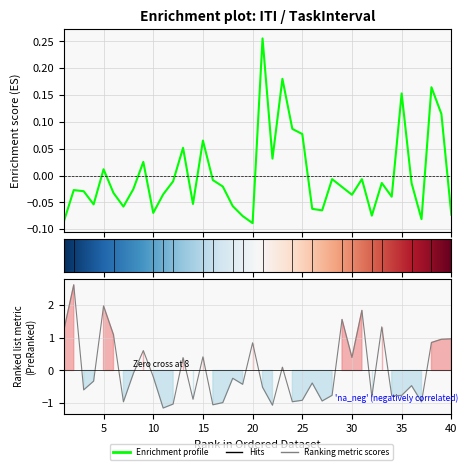

Reading left to right, transcribe all the data shown in this chart.

ITI: -0.1	-0.0	-0.0	-0.1	0.0	-0.0	-0.1	-0.0	0.0	-0.1	-0.0	-0.0	0.1	-0.1	0.1	-0.0	-0.0	-0.1	-0.1	-0.1	0.3	0.0	0.2	0.1	0.1	-0.1	-0.1	-0.0	-0.0	-0.0	-0.0	-0.1	-0.0	-0.0	0.2	-0.0	-0.1	0.2	0.1	-0.1
TaskInterval: 1.2	2.6	-0.6	-0.3	2.0	1.1	-1.0	-0.1	0.6	-0.2	-1.2	-1.0	0.4	-0.9	0.4	-1.1	-1.0	-0.2	-0.4	0.8	-0.5	-1.1	0.1	-1.0	-0.9	-0.4	-0.9	-0.8	1.6	0.4	1.8	-0.8	1.3	-0.8	-0.8	-0.5	-1.0	0.9	1.0	1.0